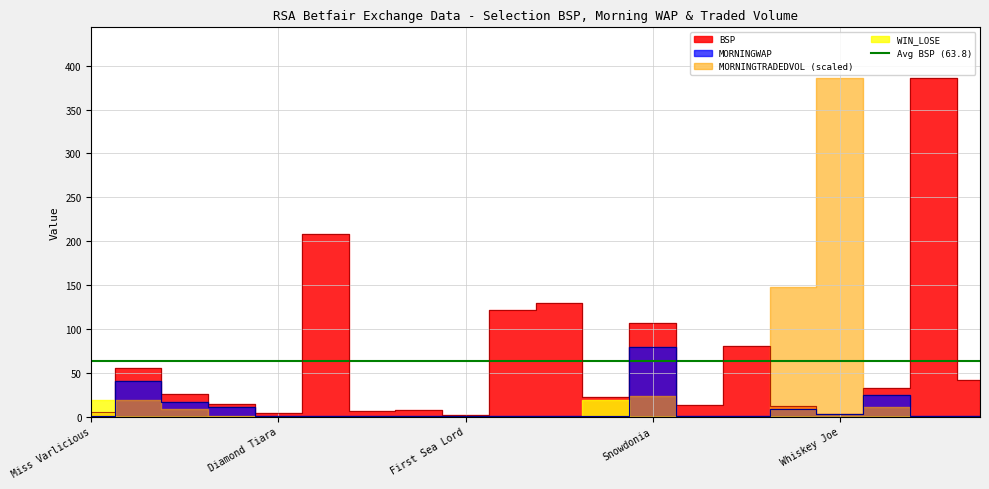

What is the value of the BSP point at the 6th from the left?

208.6